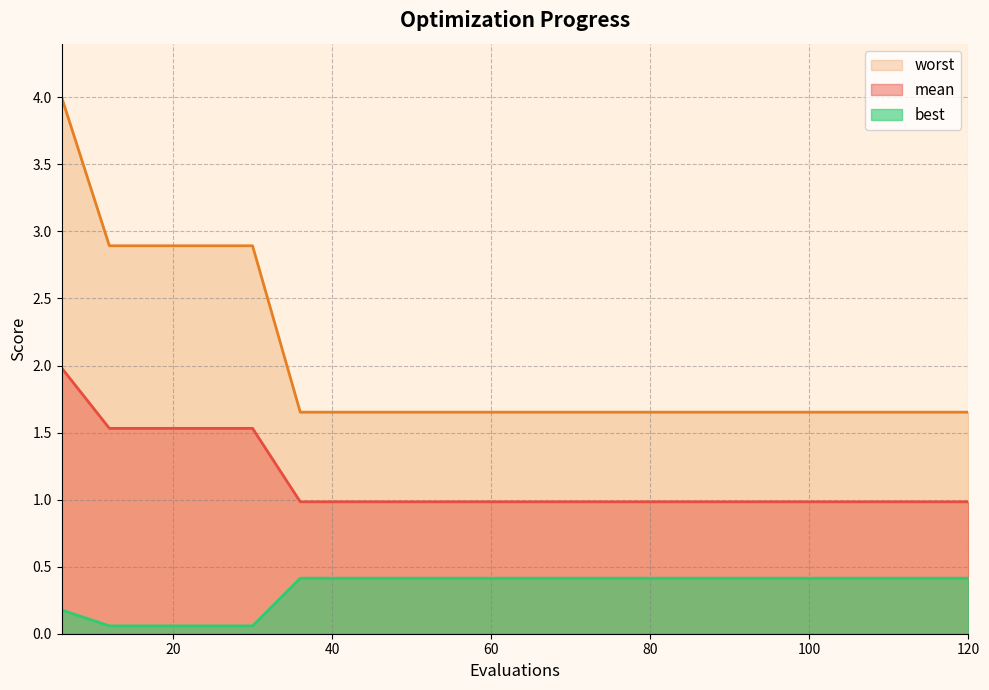

True or false: best has more than 0 interior local peaks.

False